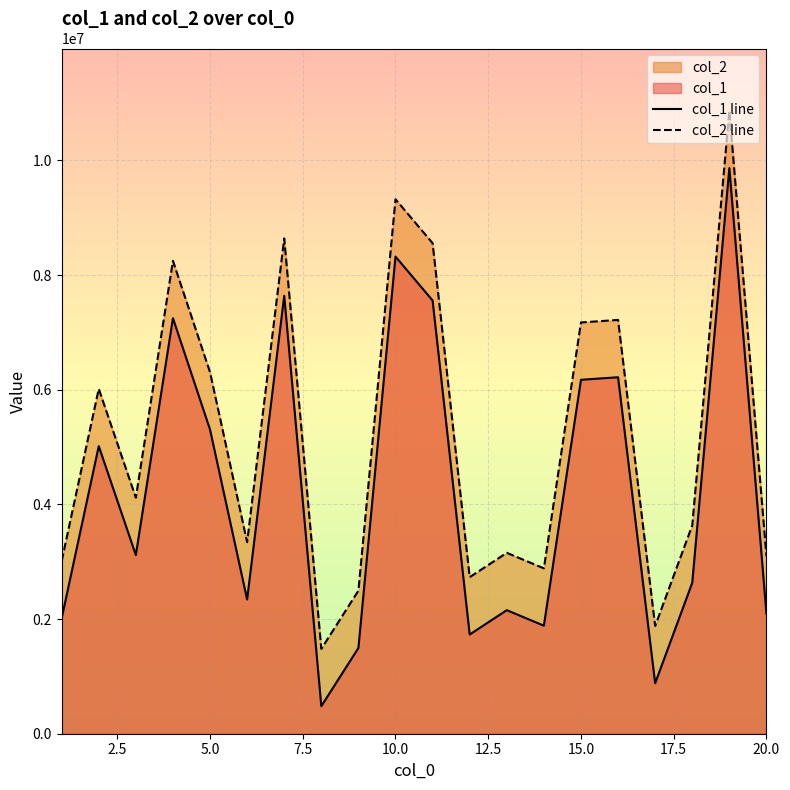

True or false: col_1 line and col_2 line cross at least once.

False